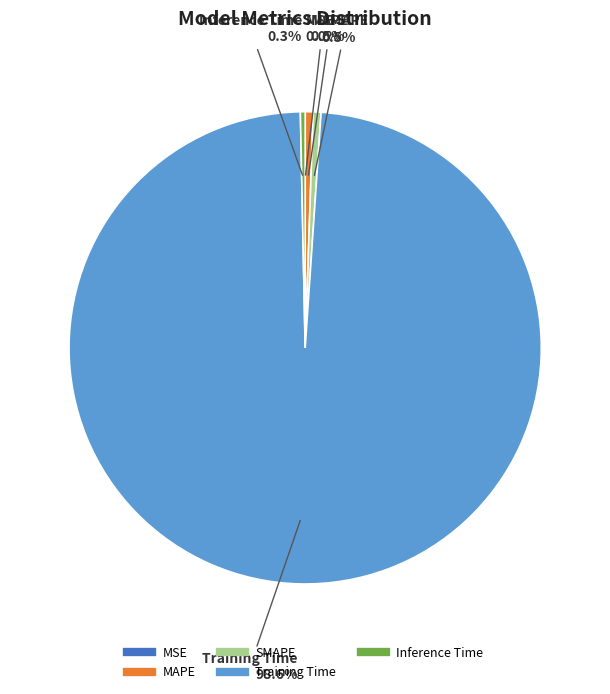

Which category has the biggest portion of the pie?

Training Time